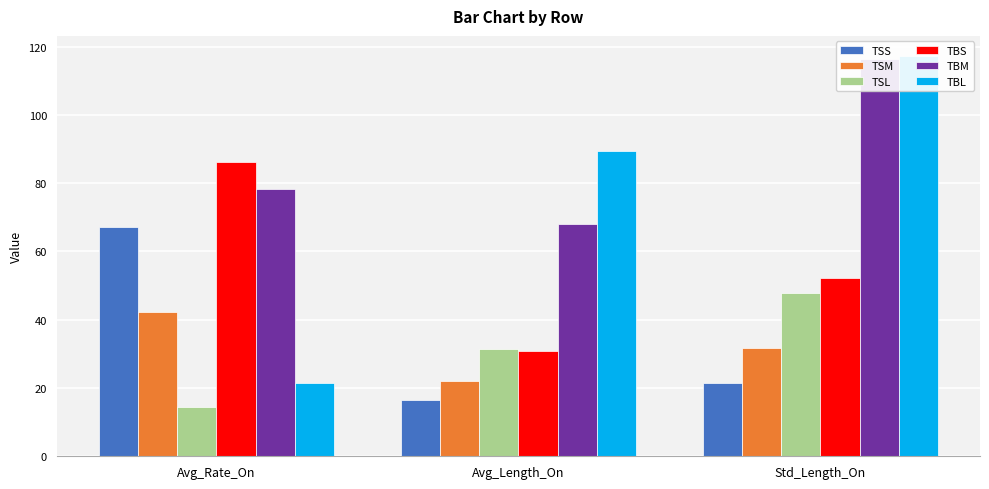

What is the greatest value displayed?

117.3